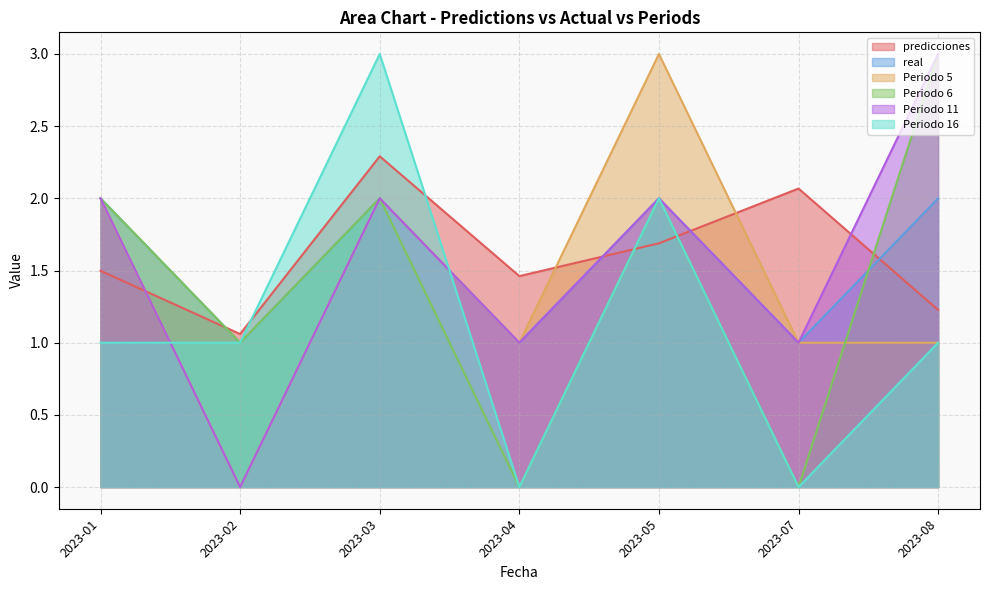

What is the total value across all series at 2023-03?

13.3